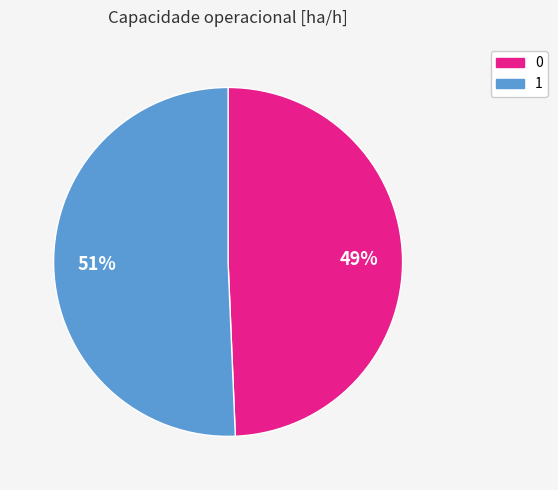

Which has a higher value, 0 or 1?

1